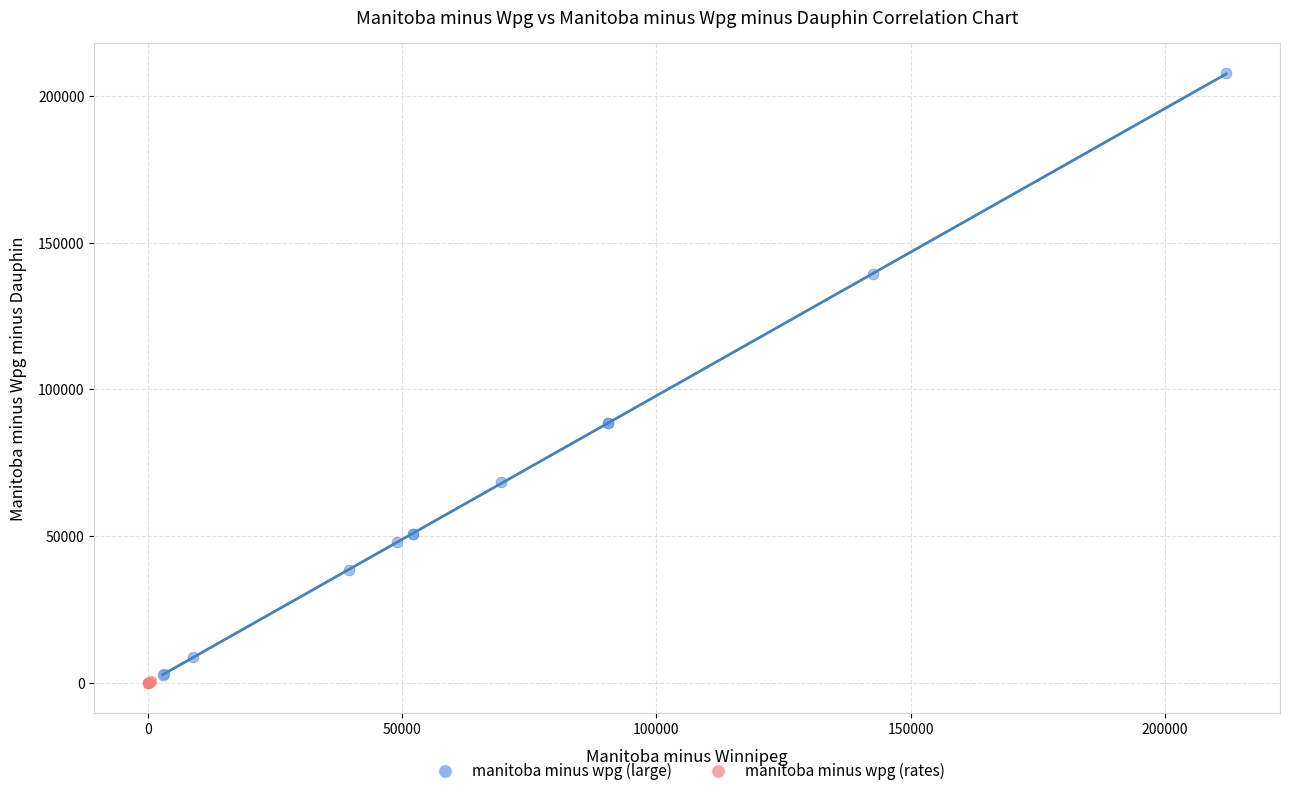

Which series has the largest Y range (max minus min)?

manitoba minus wpg (large)